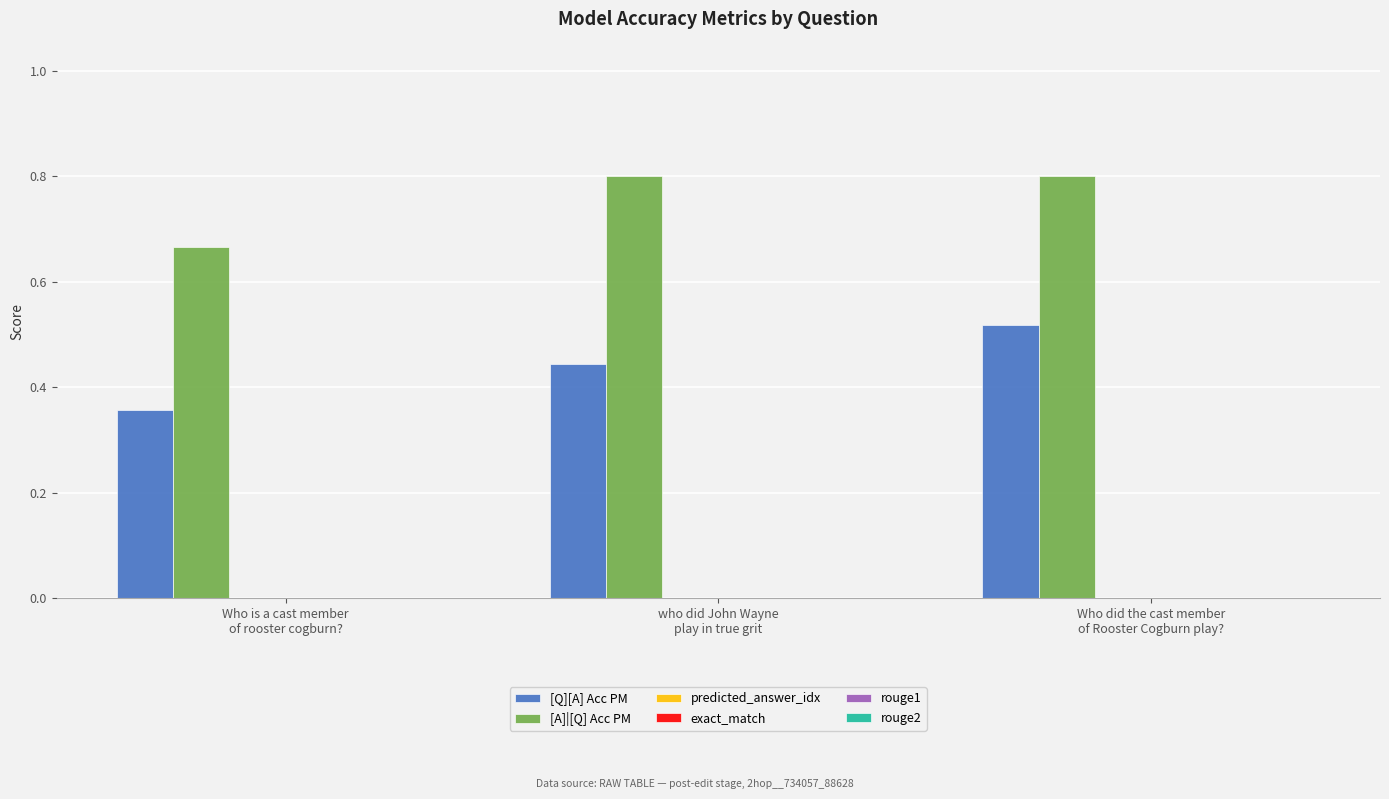

How many bars are there in total?

6